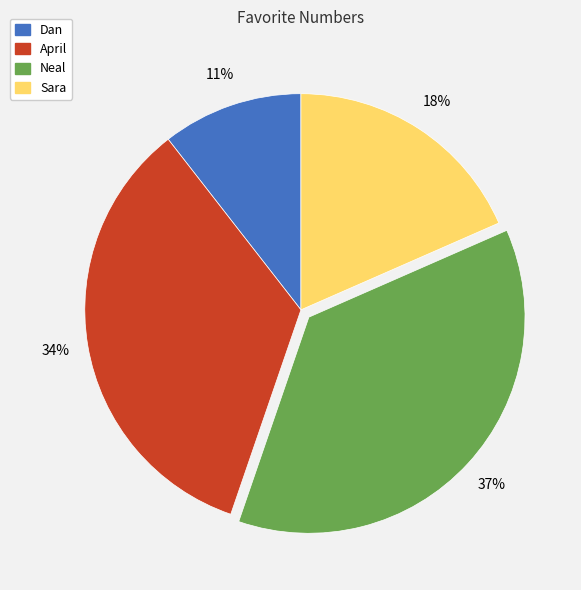

How many segments does this pie chart have?

4